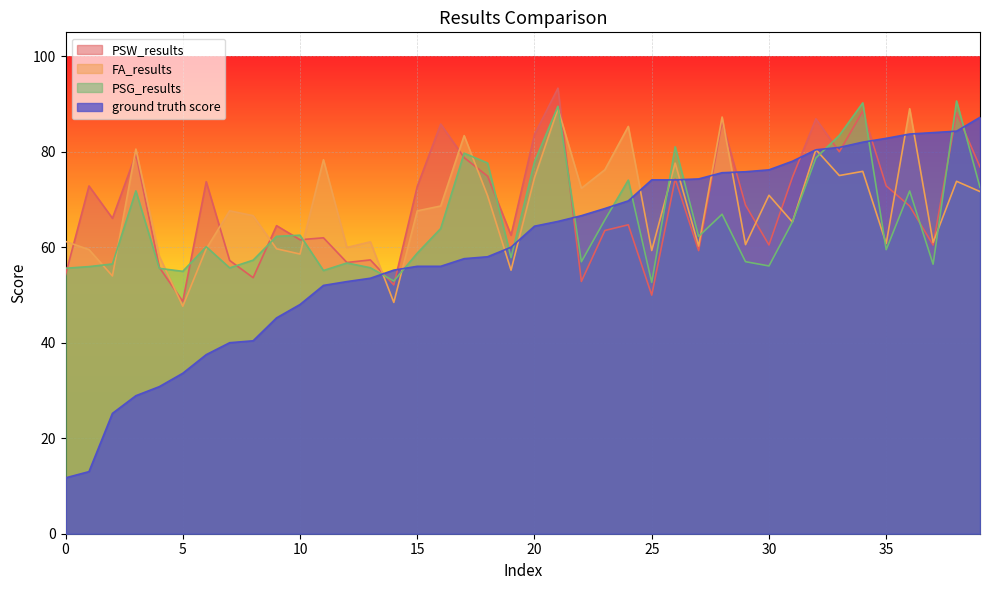

How many distinct data groups are displayed?

4